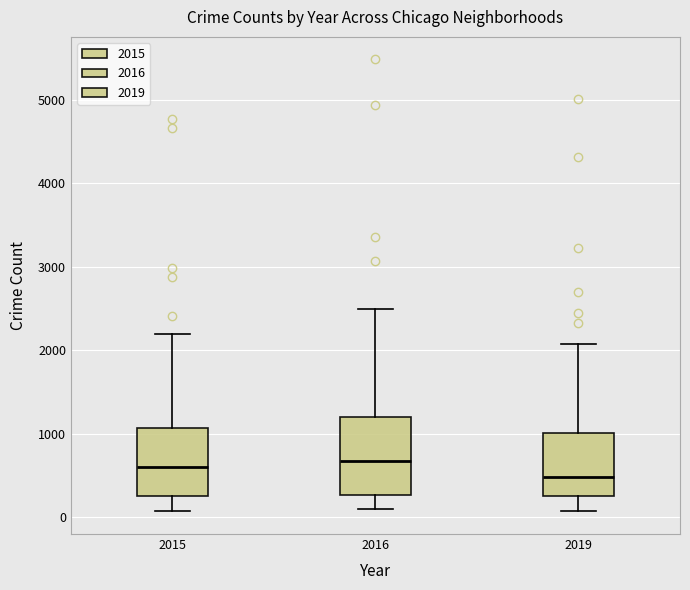

Where does the median line of the box at x = 2015 sit on the y-axis? The values are not printed on the chart, so give them approximately, as read against the axis.

600